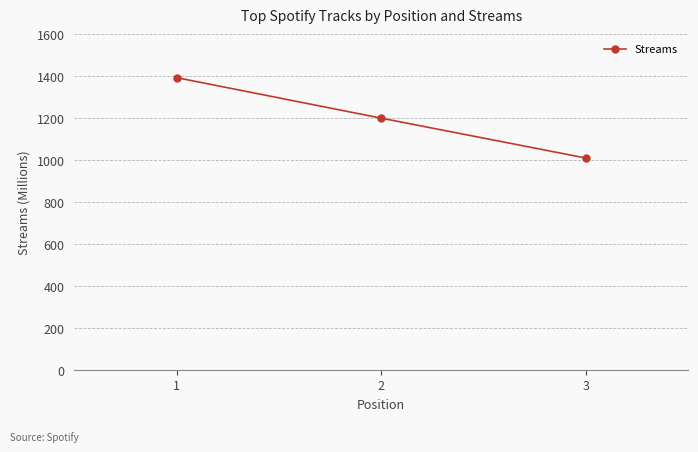

What is the maximum value shown in the chart?

1394